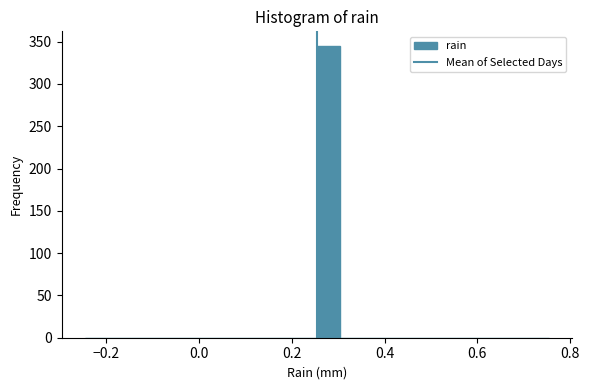

Around what value on the x-axis is the tallest bar? Give the approximate position of its centre, as read against the axis.

0.28